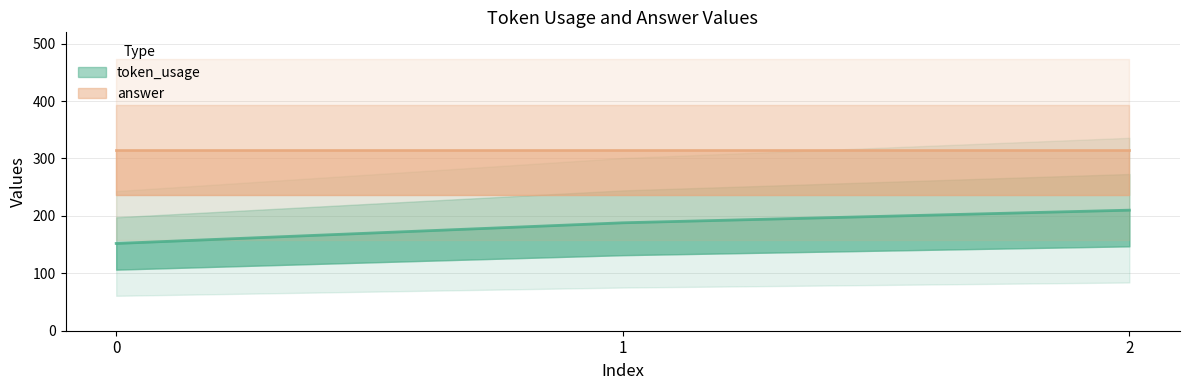

True or false: the data shows 257 at 0.

False